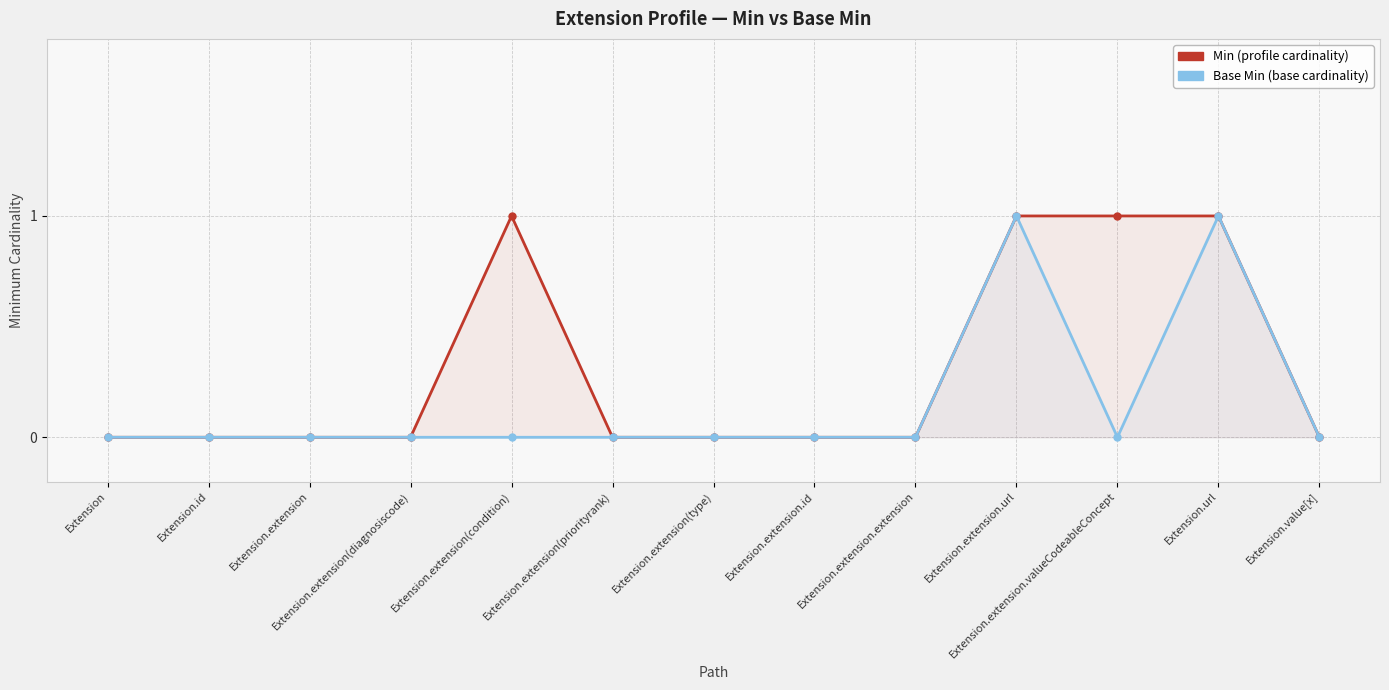

Where is the first local maximum for Base Min?

Extension.extension.url